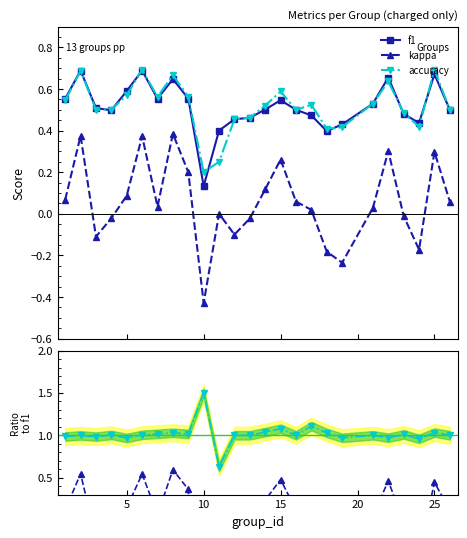

True or false: f1 has more than 2 points higher than both neighbors.

True